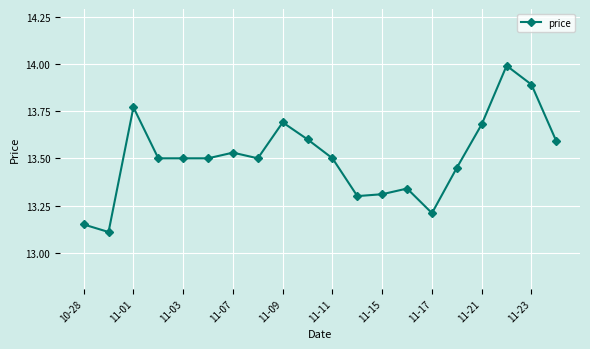

How many lines are shown in the chart?

1